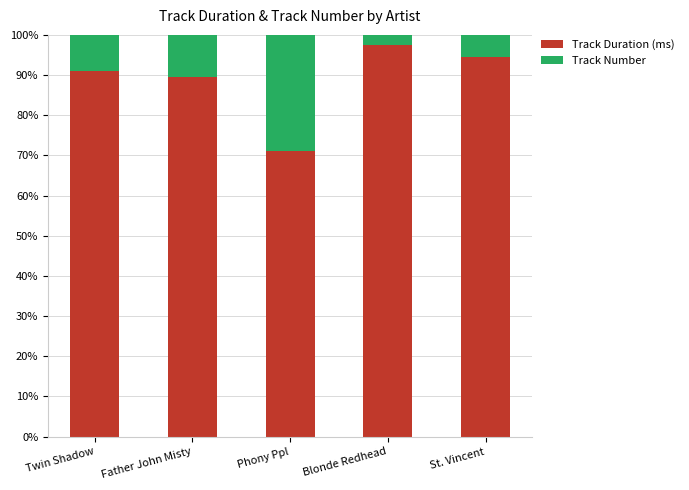

True or false: Track Duration (ms) has a value of 91.1 at Twin Shadow.

True